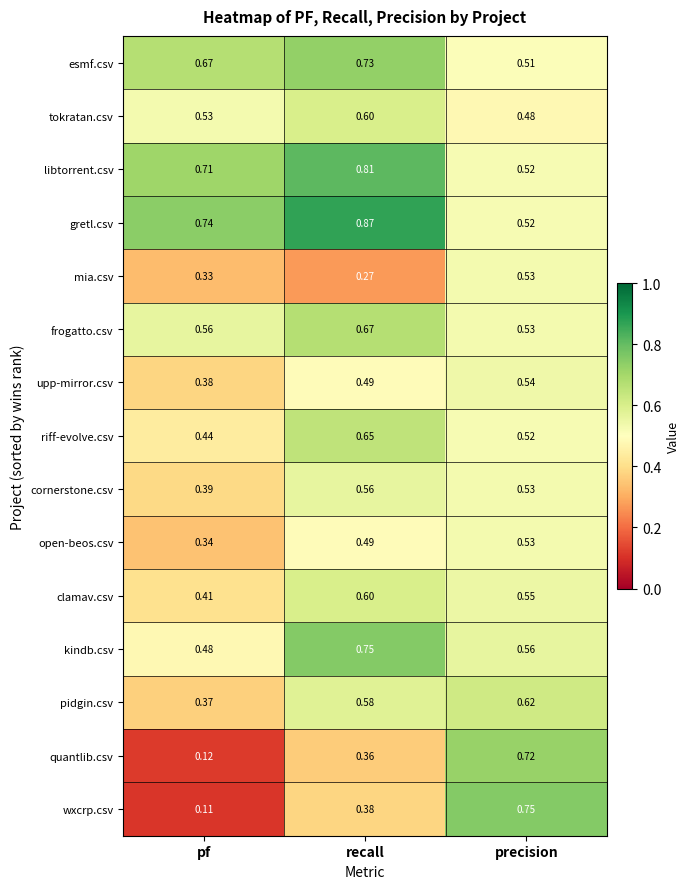

At pf, list the series in order from largest to smallest.

gretl.csv, libtorrent.csv, esmf.csv, frogatto.csv, tokratan.csv, kindb.csv, riff-evolve.csv, clamav.csv, cornerstone.csv, upp-mirror.csv, pidgin.csv, open-beos.csv, mia.csv, quantlib.csv, wxcrp.csv